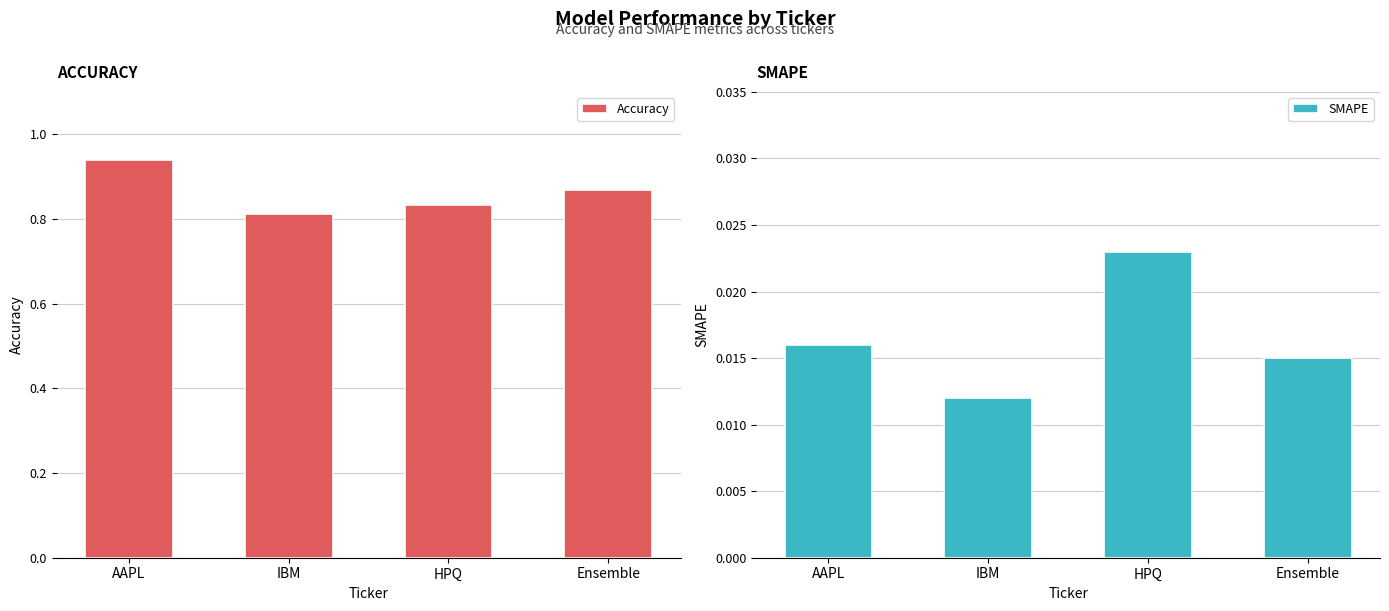

The value of SMAPE at Ensemble is 0.0. True or false?

True